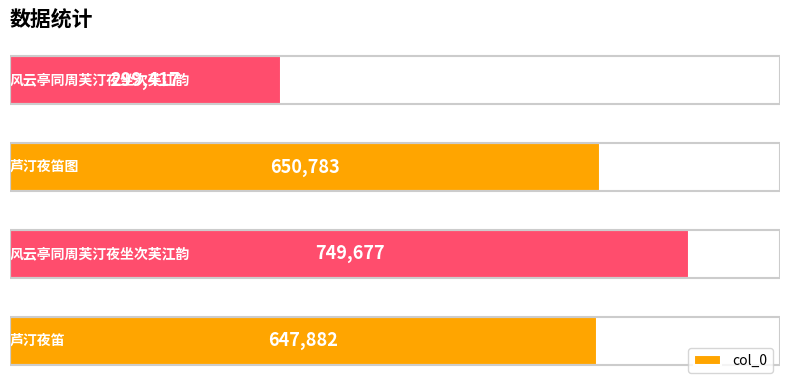

What is the difference between the maximum and second lowest values?

101795